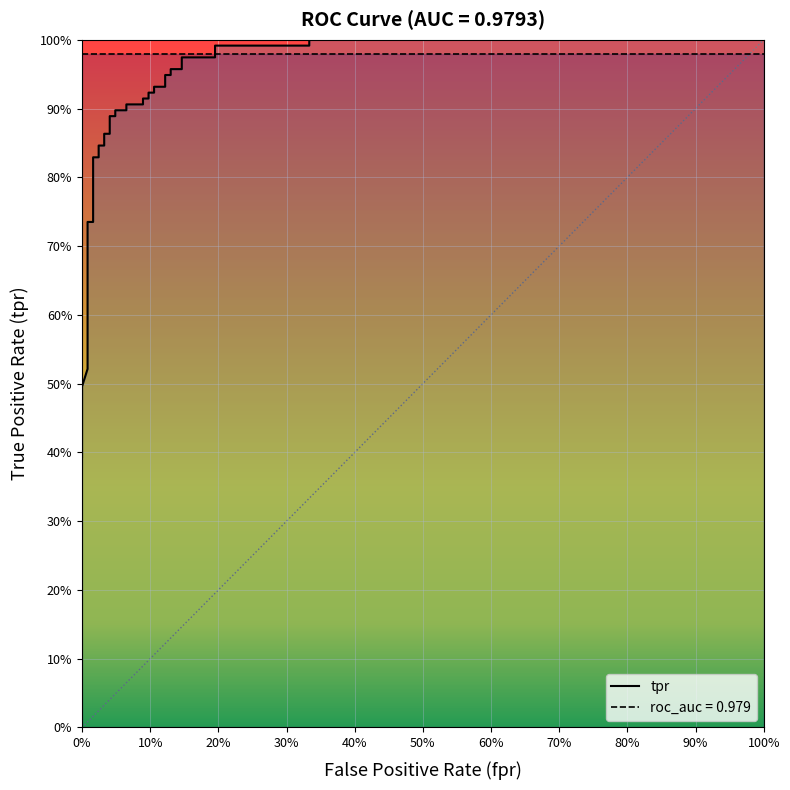

The chart shows a value of 0.2 at 60%. True or false?

False